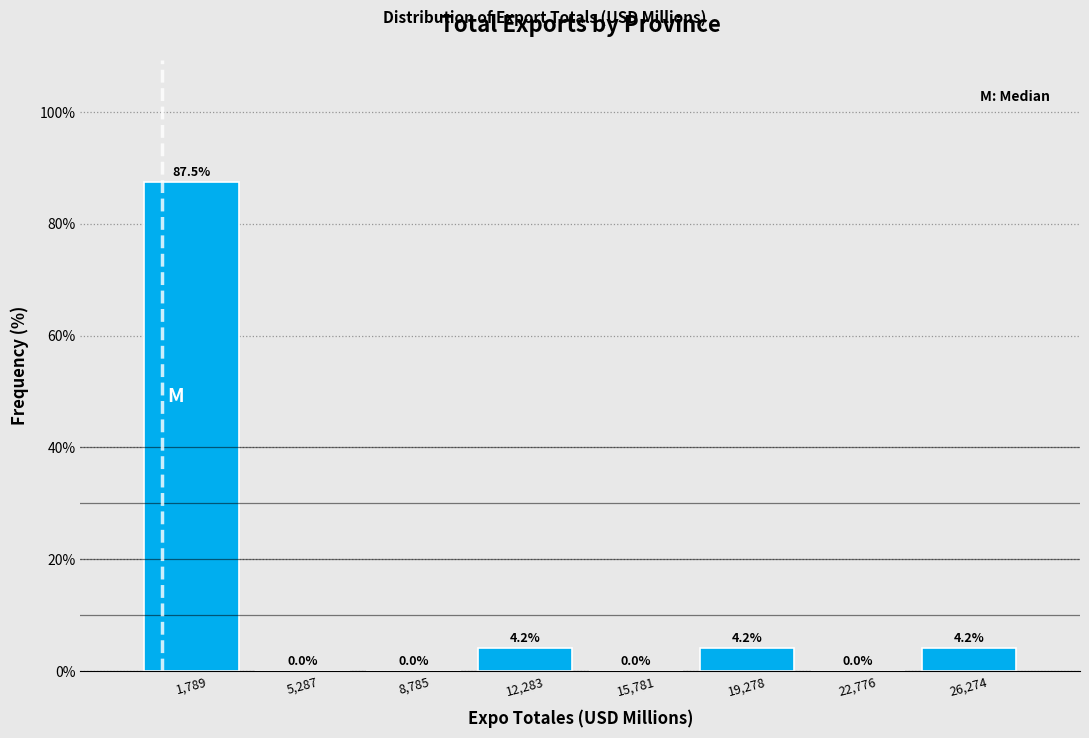

Reading left to right, transcribe this chart: for each bar, give the range it covers on the x-axis and its height. The bar edges are not printed on the chart, so give them approximately, as read against the axis.

0 to 3500: 87.5
3500 to 7000: 0.0
7000 to 10500: 0.0
10500 to 14000: 4.2
14000 to 17500: 0.0
17500 to 21000: 4.2
21000 to 24500: 0.0
24500 to 28000: 4.2